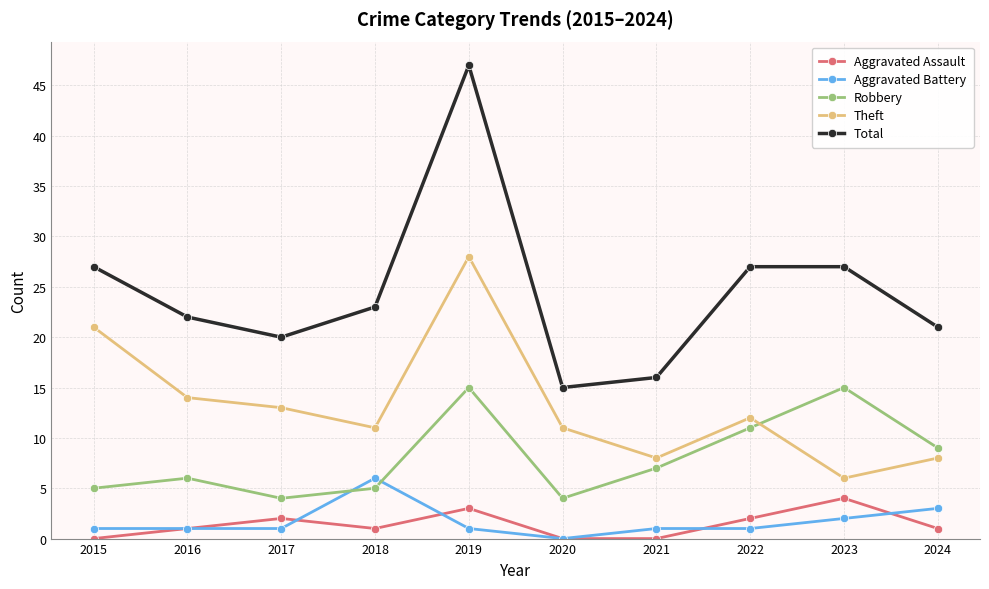

True or false: Theft and Aggravated Assault cross at least once.

False